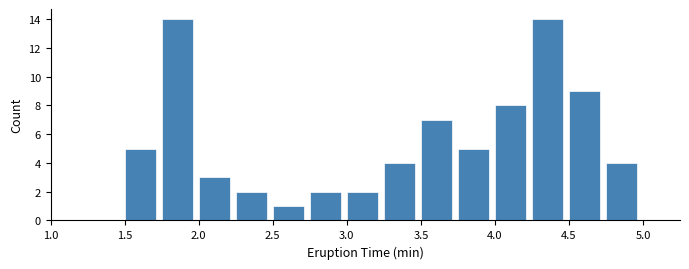

What is the height of the bar covering 4.75 to 5.00 on the x-axis? The values are not printed on the chart, so give them approximately, as read against the axis.

4